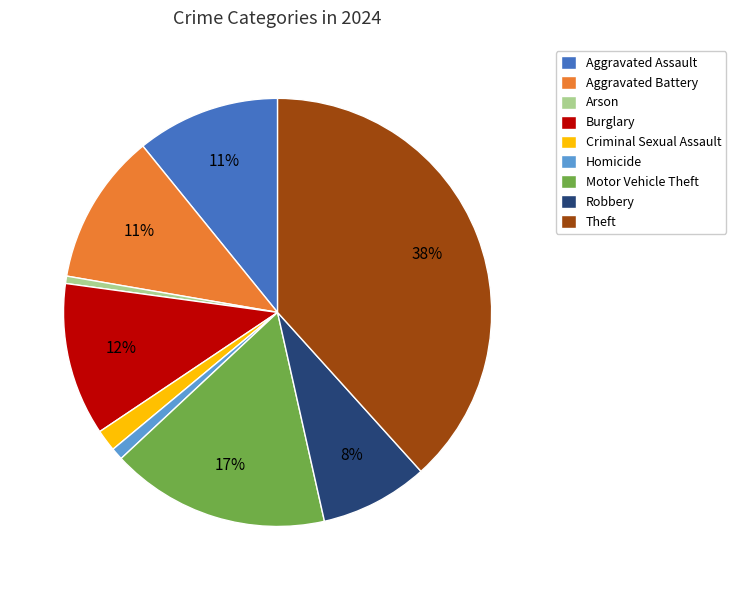

To the nearest percent, what is the difference between the Aggravated Assault and Motor Vehicle Theft slice percentages?

6%